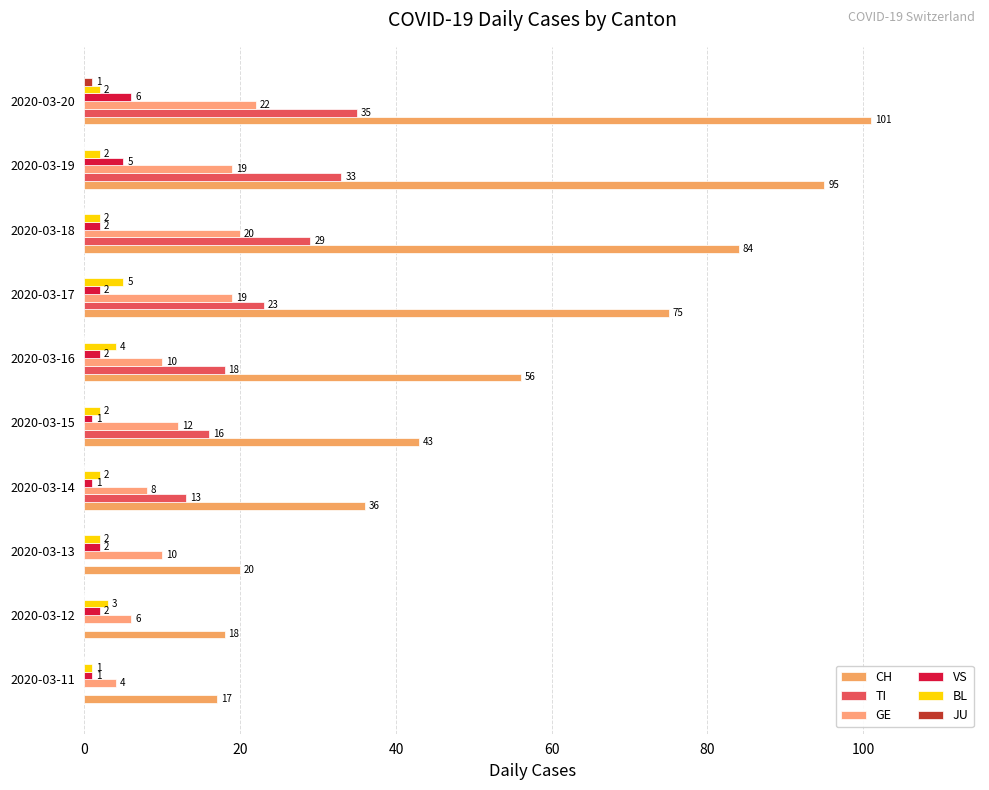

Reading left to right, extract all data points from this chart.

CH: 17	18	20	36	43	56	75	84	95	101
TI: 0	0	0	13	16	18	23	29	33	35
GE: 4	6	10	8	12	10	19	20	19	22
VS: 1	2	2	1	1	2	2	2	5	6
BL: 1	3	2	2	2	4	5	2	2	2
JU: 0	0	0	0	0	0	0	0	0	1